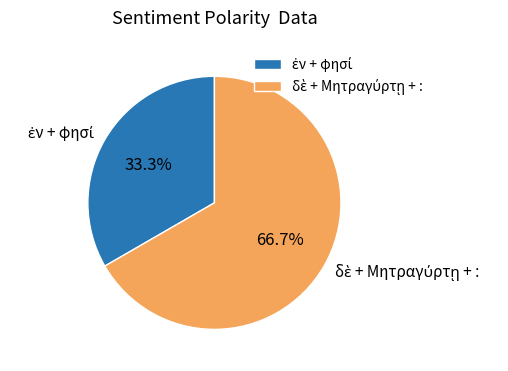

Does any single category account for the majority?

Yes